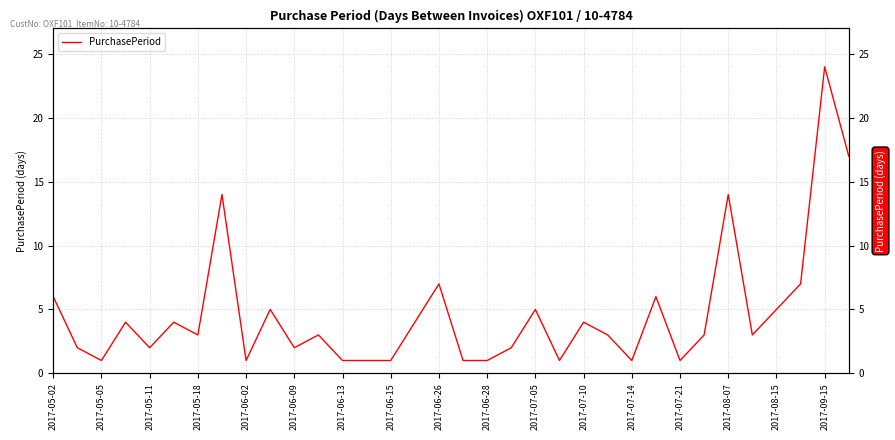

What is the average value?

5